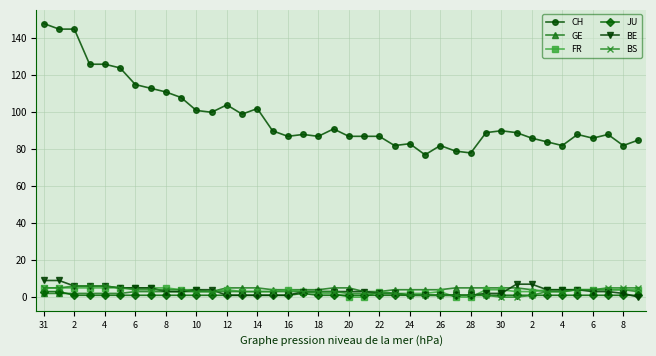

Which series has the largest range (max minus min)?

CH